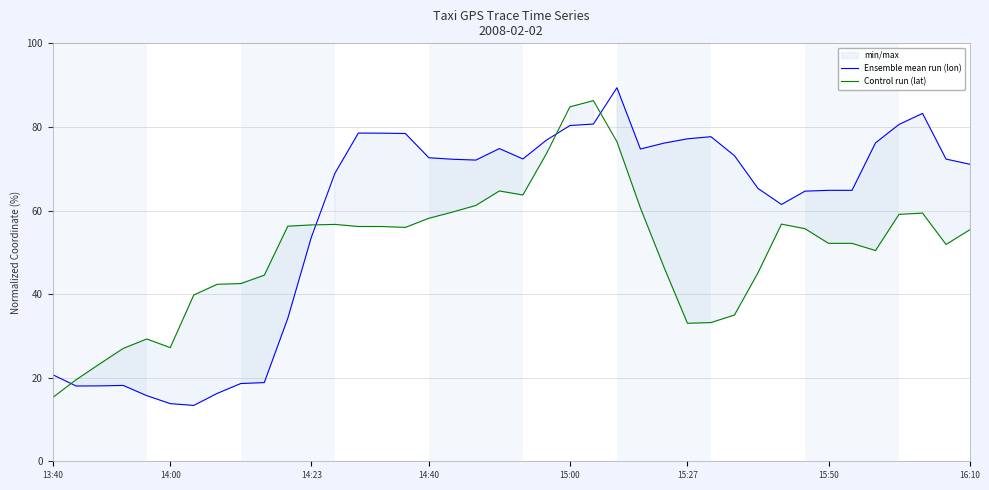

True or false: Ensemble mean run (lon) has a value of 77.2 at 15:27.

True